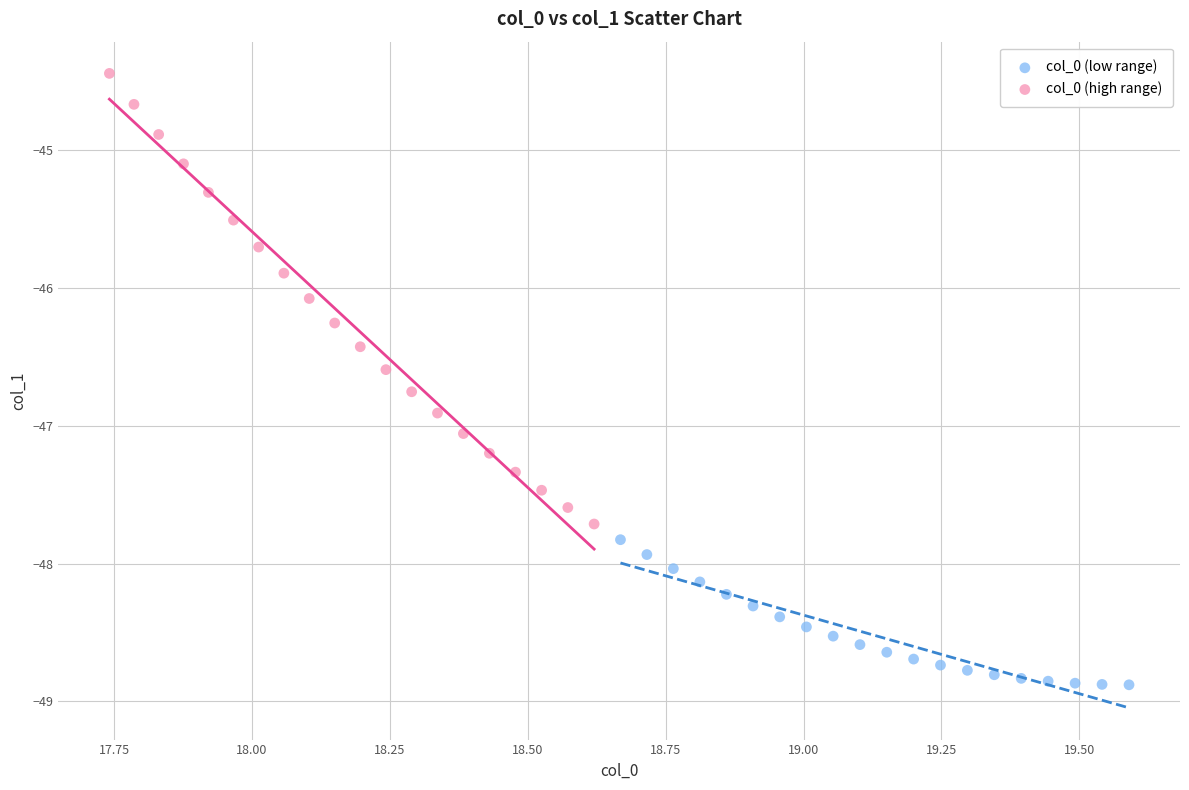

What are all the series names shown in the legend?

col_0 (low range), col_0 (high range)